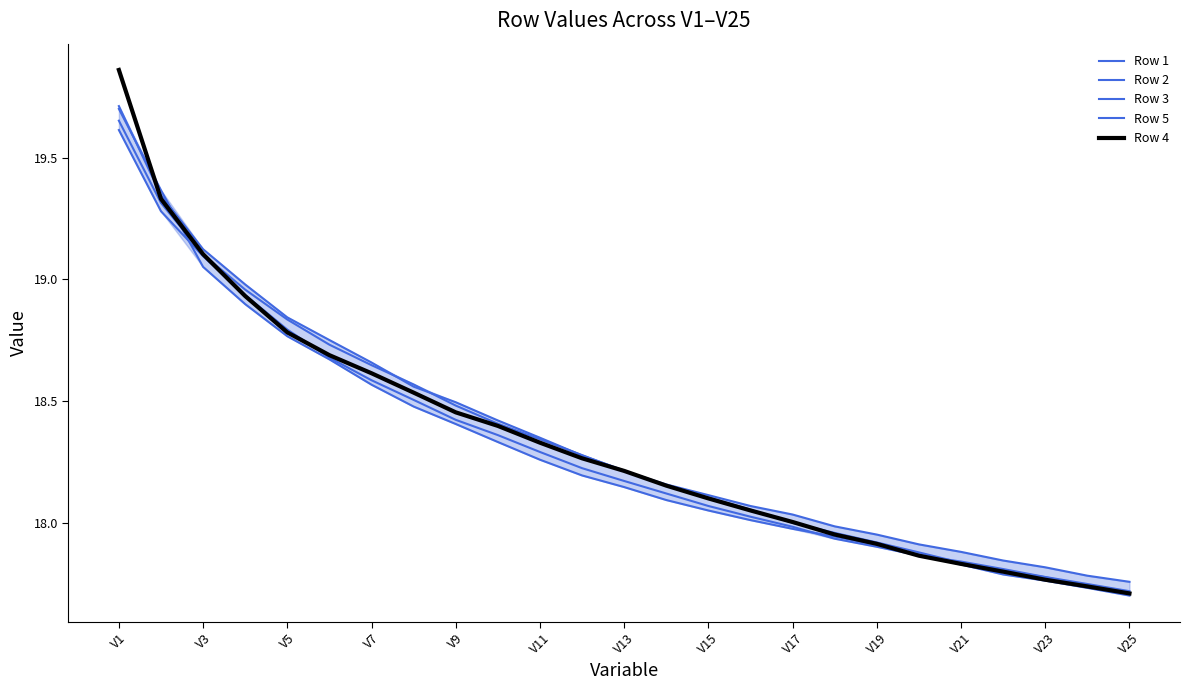

What is the greatest value displayed?

19.9